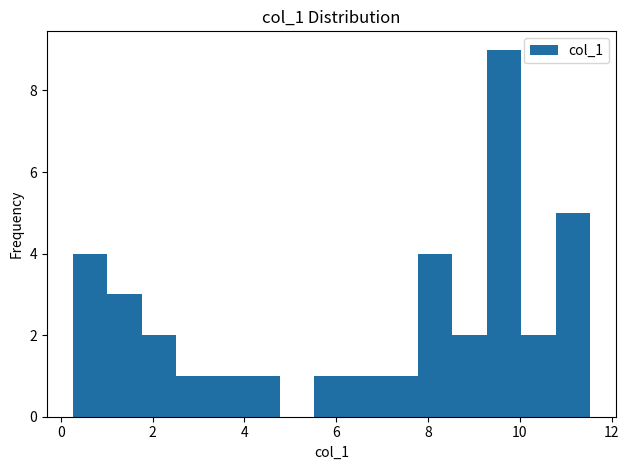

Around what value on the x-axis is the tallest bar? Give the approximate position of its centre, as read against the axis.

9.6